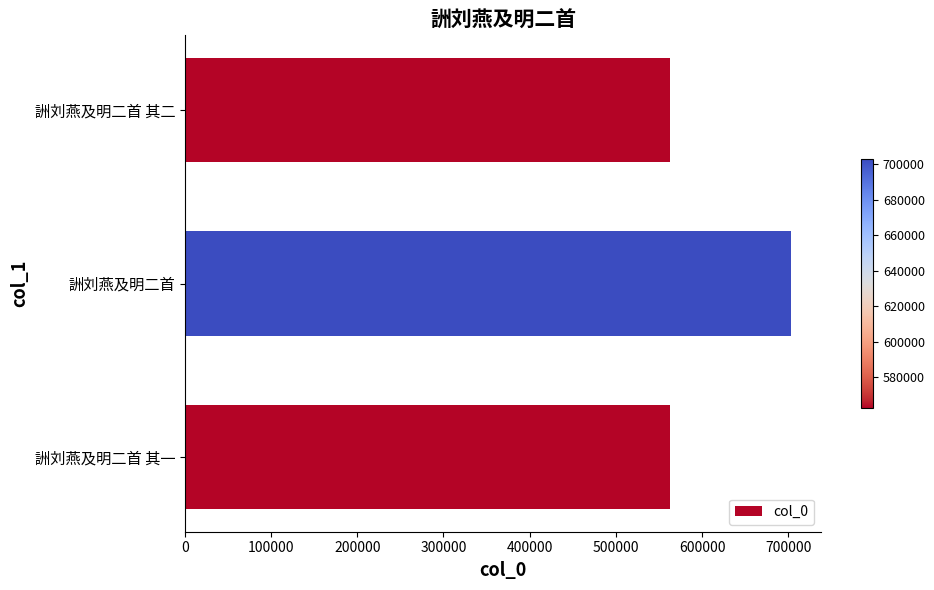

Approximately how many times larger is the value at 詶刘燕及明二首 其一 compared to 詶刘燕及明二首?

0.8